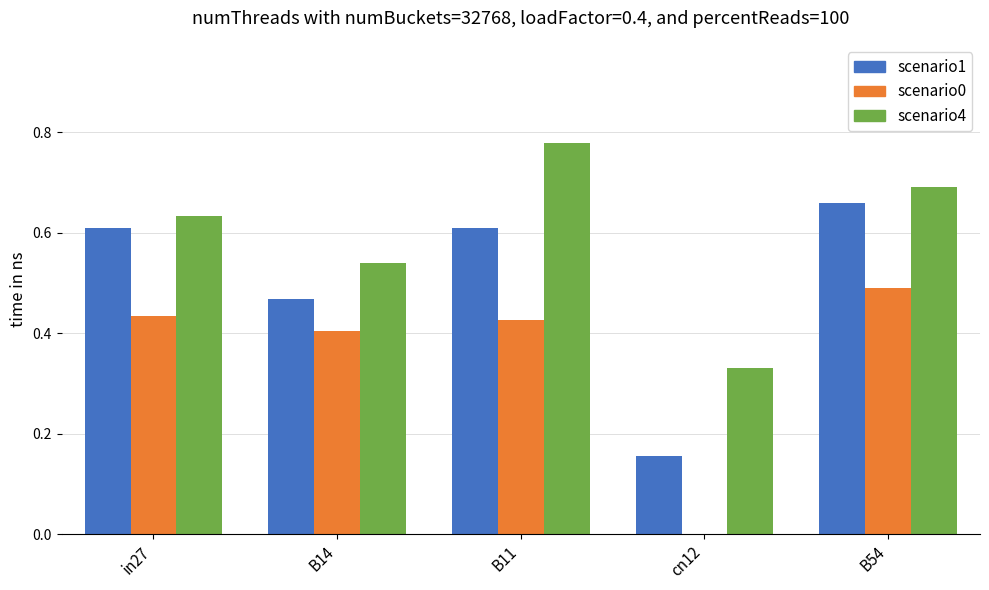

What is the total value across all series at B11?

1.8